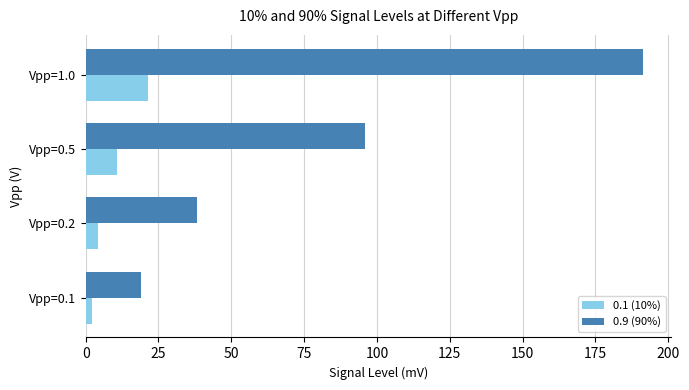

The value of 0.1 (10%) at Vpp=1.0 is 29.5. True or false?

False